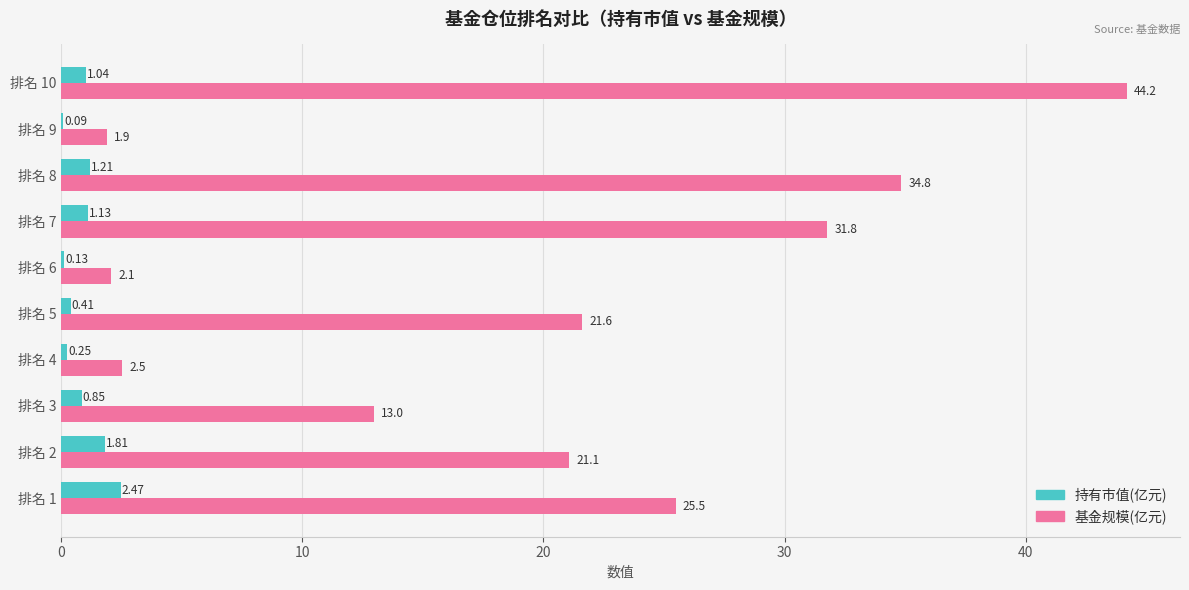

Between 排名 3 and 排名 4, which series saw the biggest shift?

基金规模(亿元)